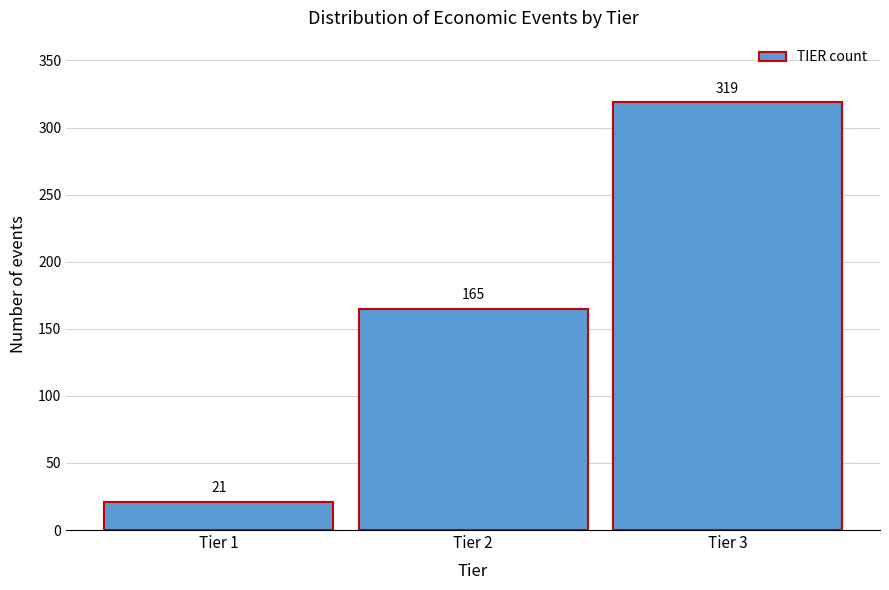

Reading left to right, extract all data points from this chart.

Tier 1=21	Tier 2=165	Tier 3=319